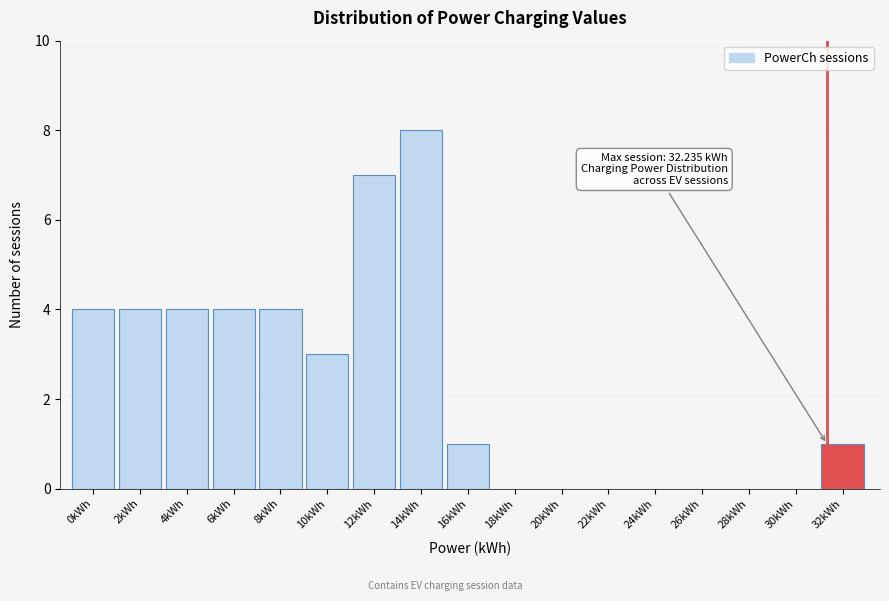

Reading left to right, transcribe all the data shown in this chart.

0kWh=4	2kWh=4	4kWh=4	6kWh=4	8kWh=4	10kWh=3	12kWh=7	14kWh=8	16kWh=1	18kWh=0	20kWh=0	22kWh=0	24kWh=0	26kWh=0	28kWh=0	30kWh=0	32kWh=1